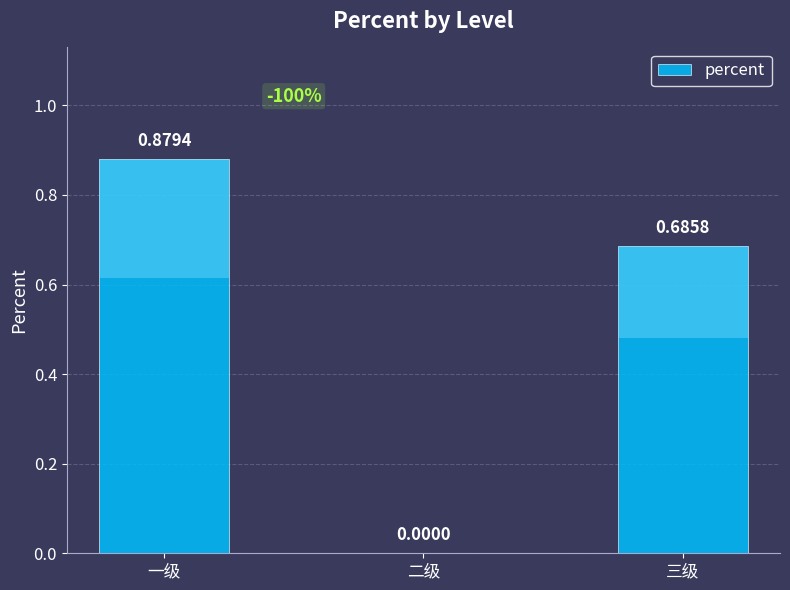

What position from the left is 三级?

3